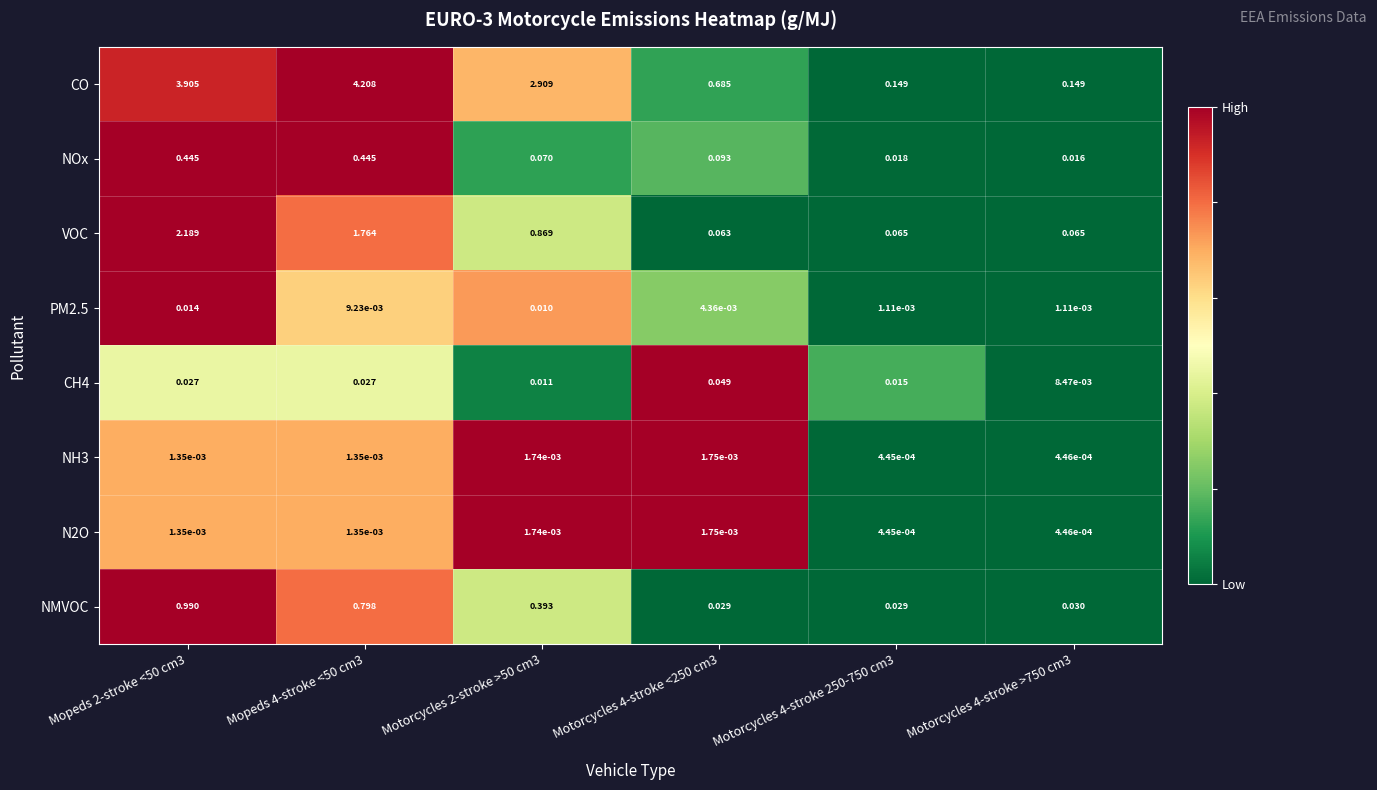

Is the value of CO at Mopeds 2-stroke <50 cm3 greater than the value of N2O at Motorcycles 4-stroke <250 cm3?

Yes